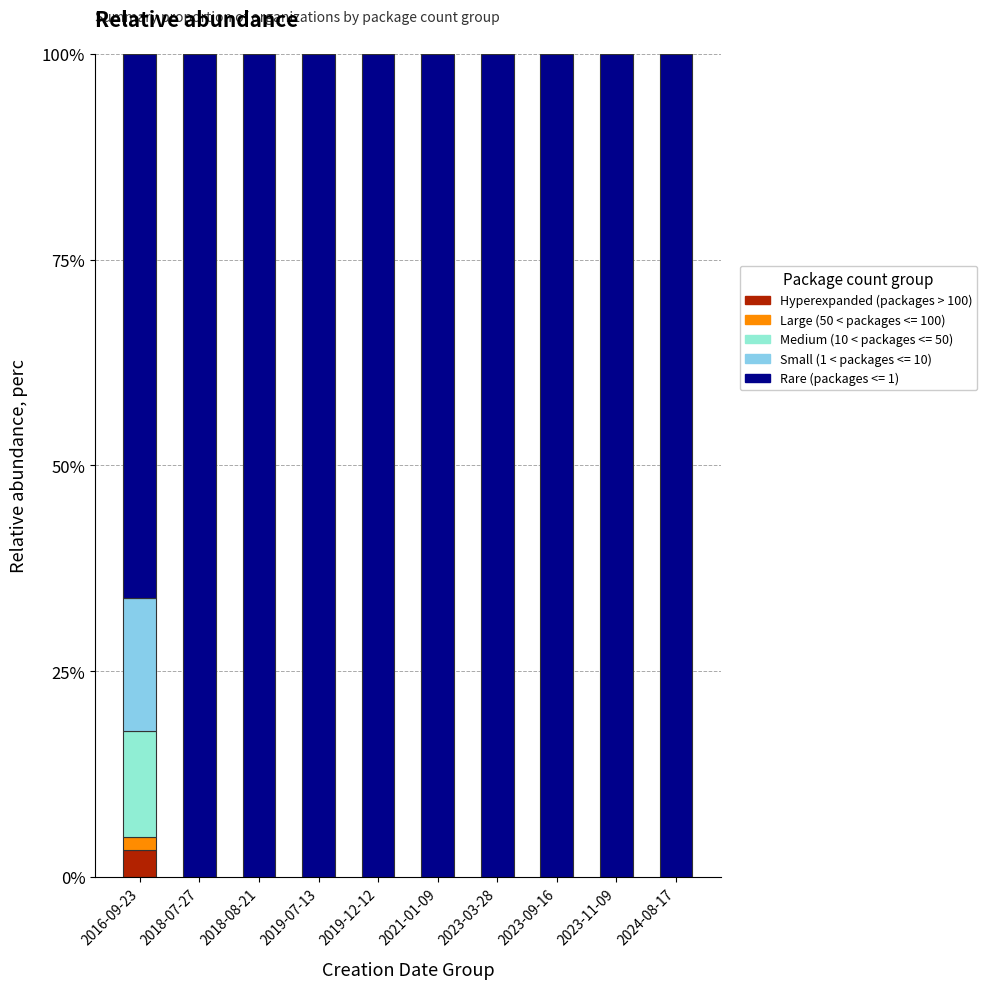

What is the highest value of the Hyperexpanded (packages > 100) series?

3.2